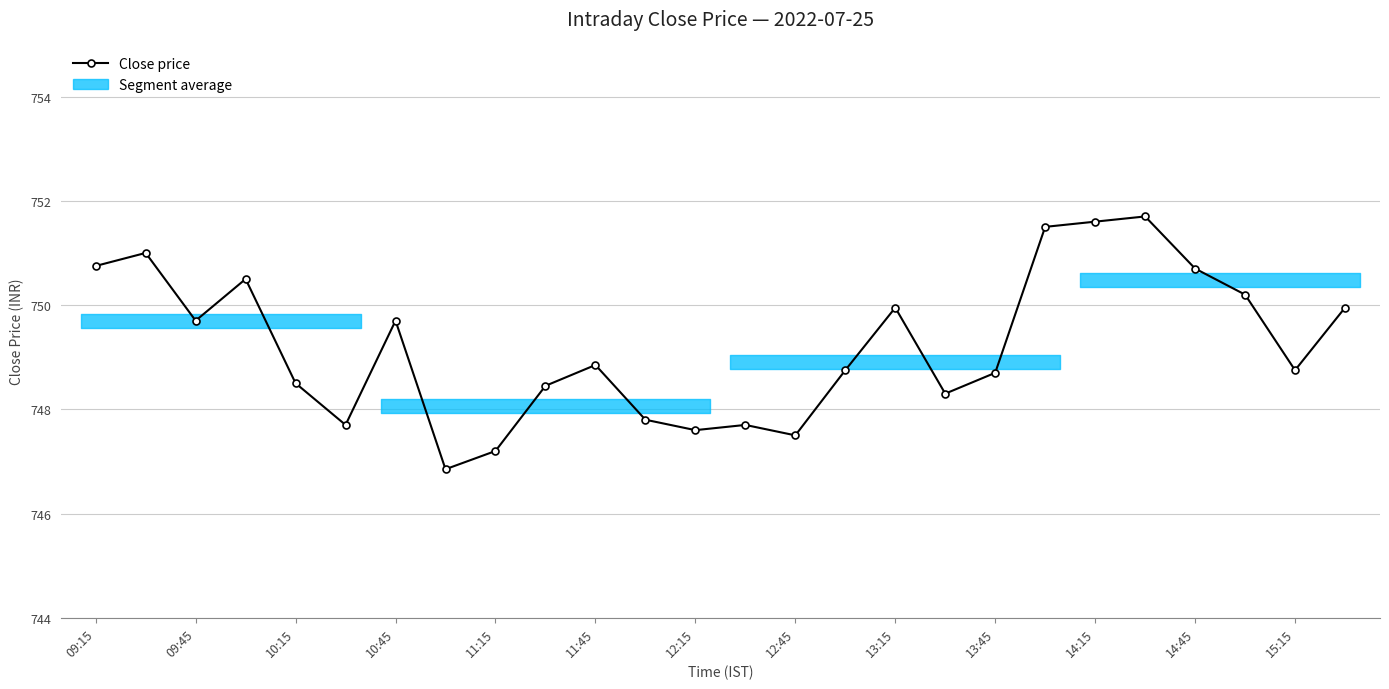

At which label does Close price first exceed 748?

09:15